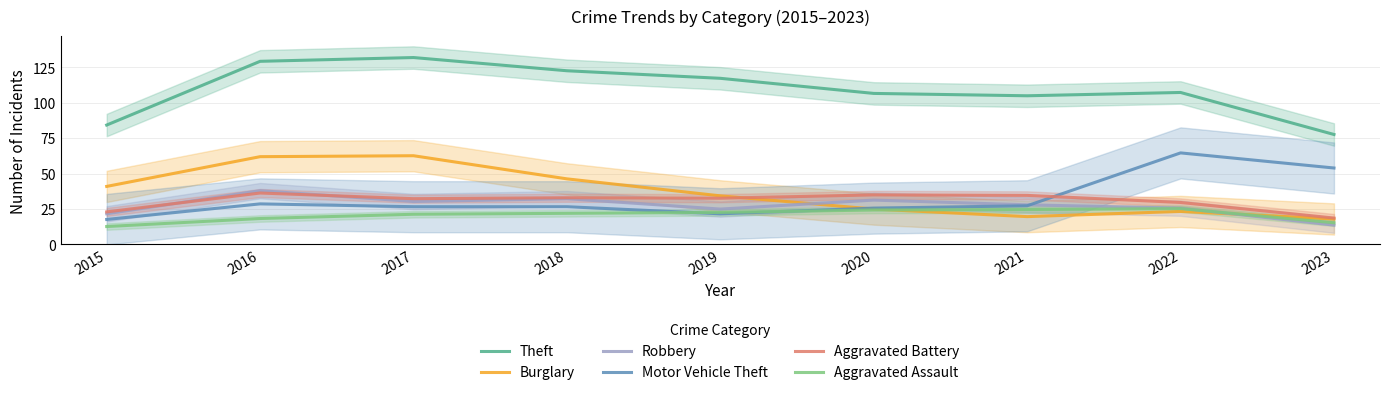

At which label does Aggravated Battery first exceed 32?

2016